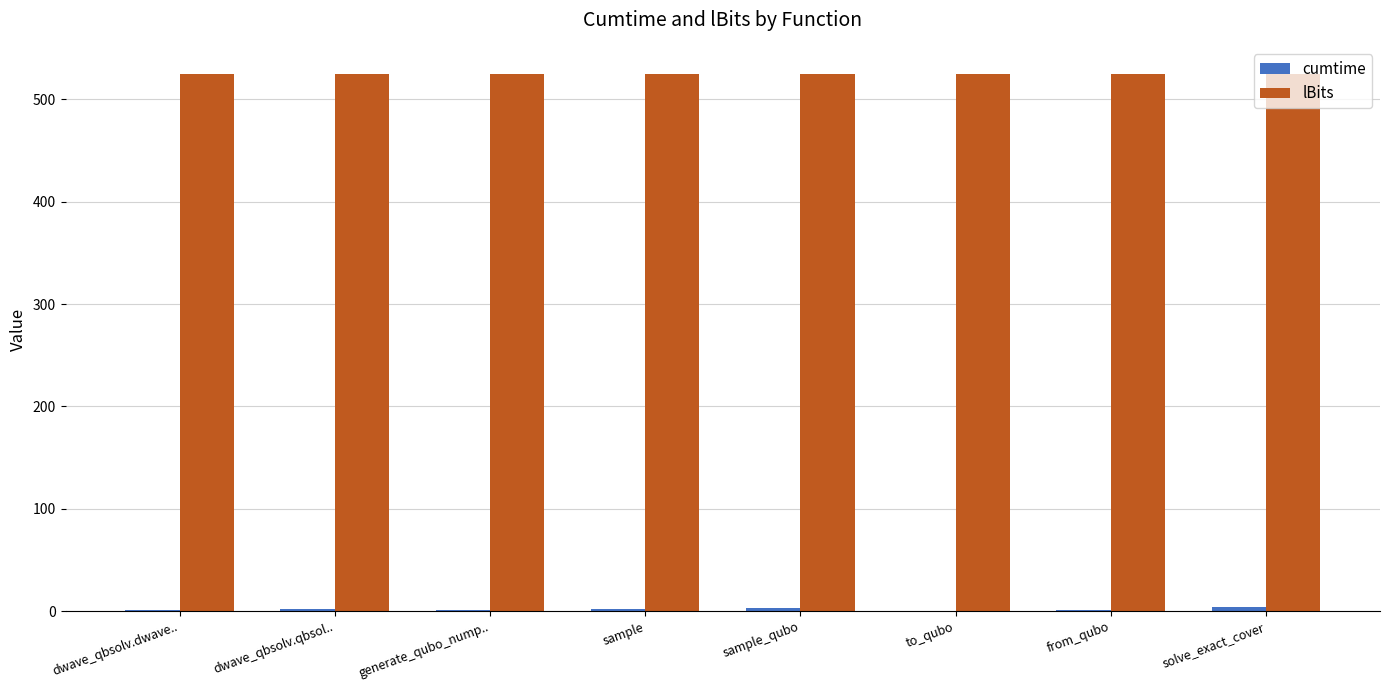

True or false: lBits has a value of 525.0 at generate_qubo_nump...

True